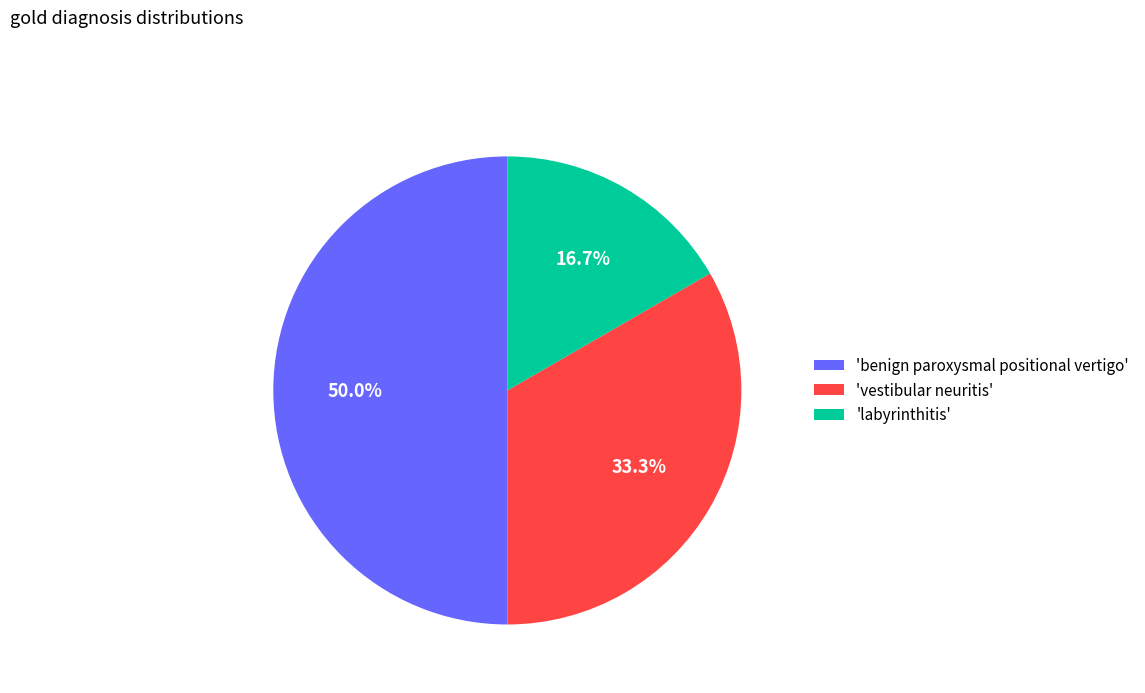

Rank the categories by value from highest to lowest.

'benign paroxysmal positional vertigo', 'vestibular neuritis', 'labyrinthitis'